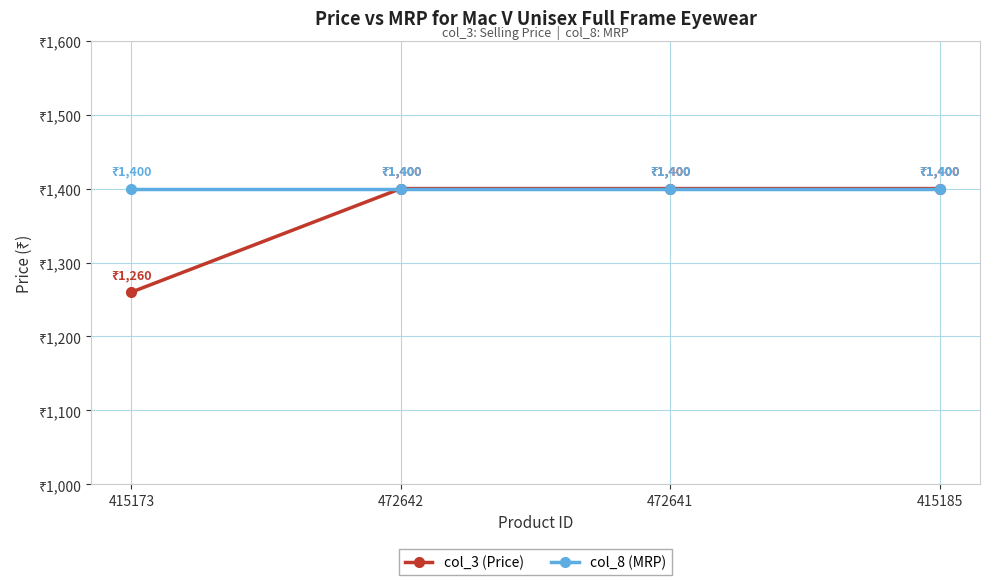

Is this an area chart (filled region under the line)?

No